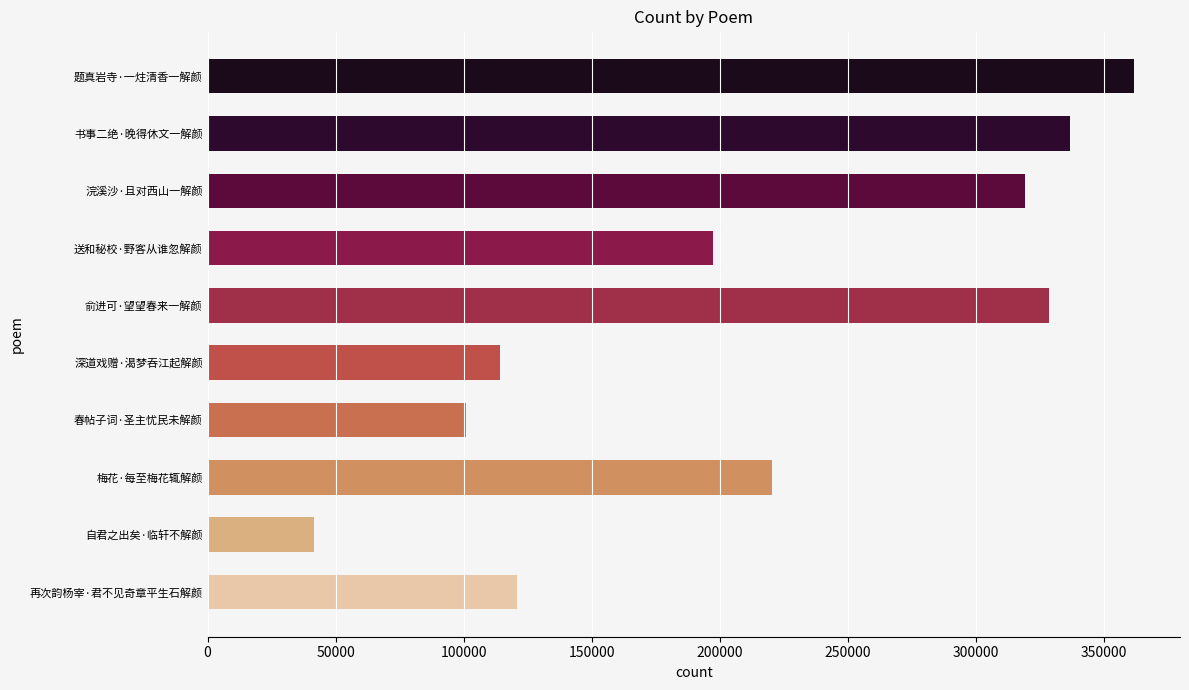

What is the difference between the values at 深道戏赠·渴梦吞江起解颜 and 题真岩寺·一炷清香一解颜?

247523